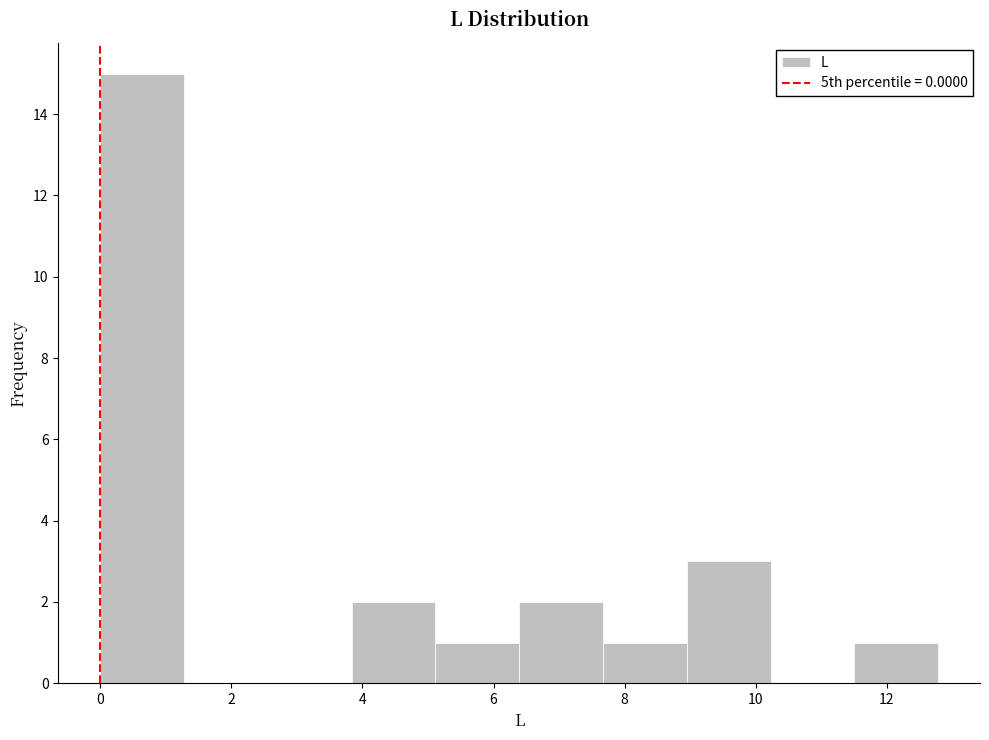

Which range on the x-axis has the tallest bar?

0.0 to 1.2